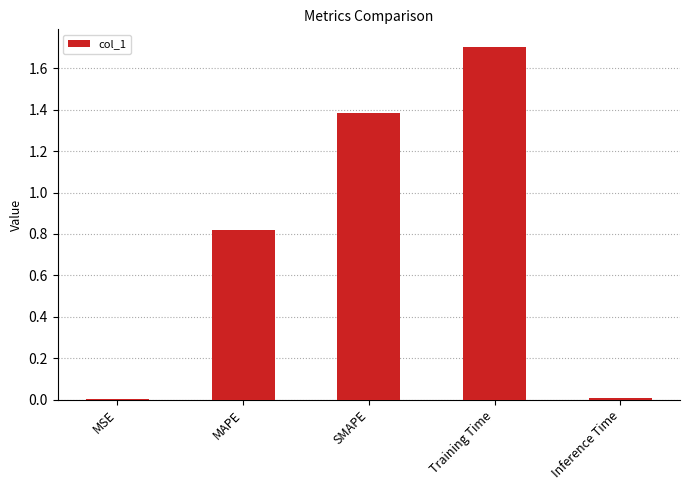

Is it true that the value at MSE is 0.0?

True